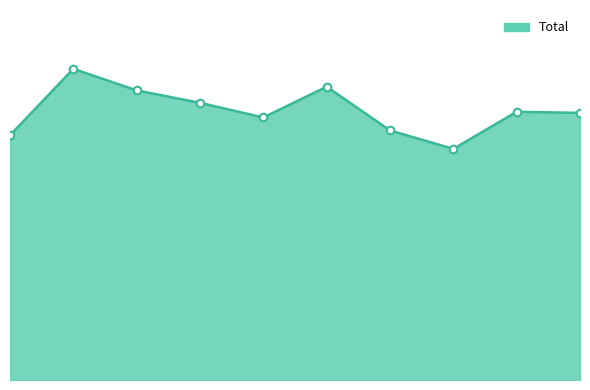

Is this an area chart (filled region under the line)?

Yes